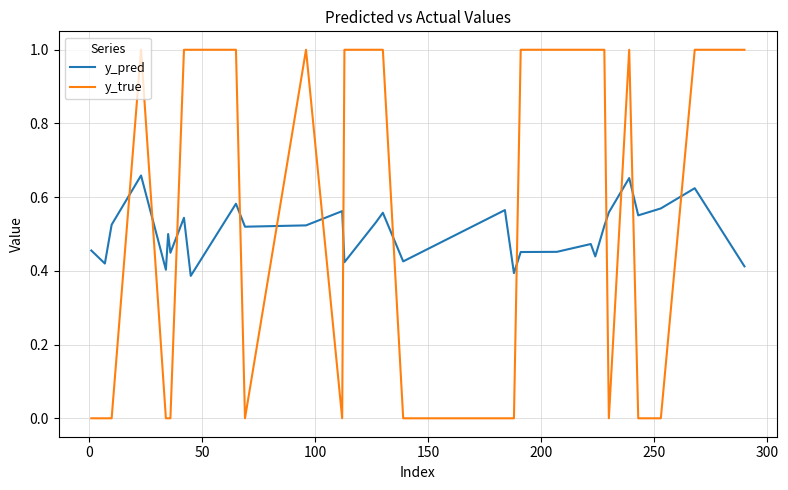

Rank the series by their maximum value, from lowest to highest.

y_pred, y_true